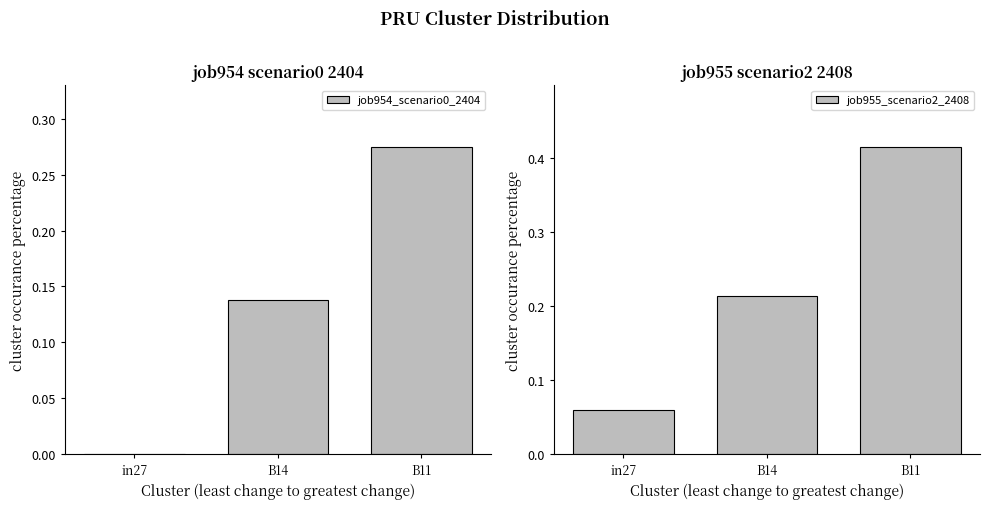

How many data points does each series have?

3